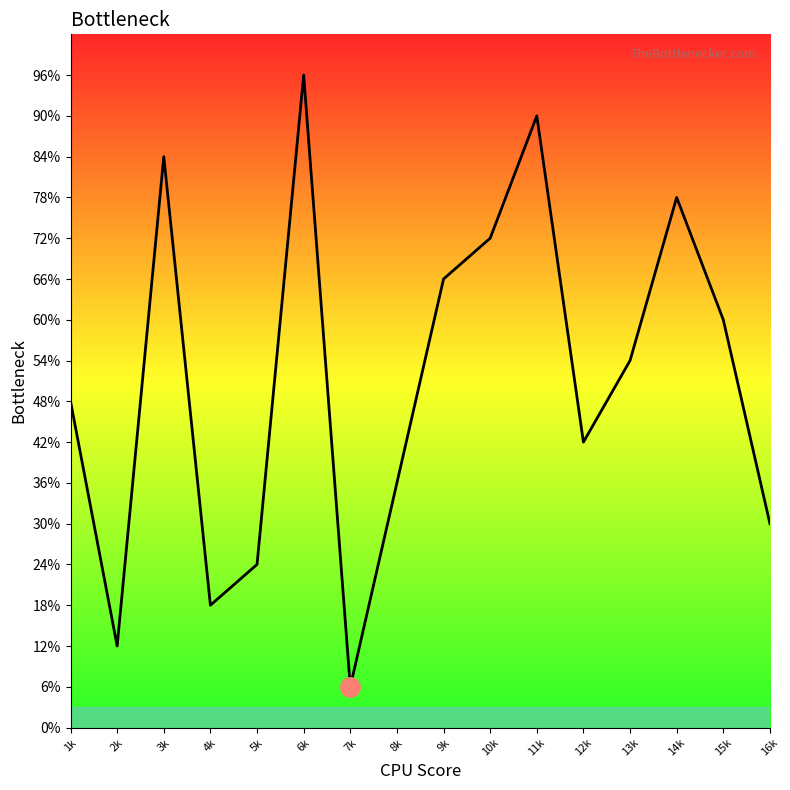

True or false: the data shows 8 at 11k.

False